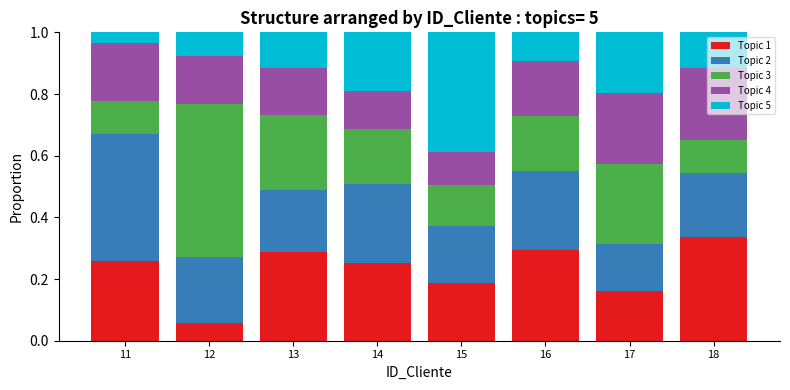

At which label is Topic 1 closest to 0?

12